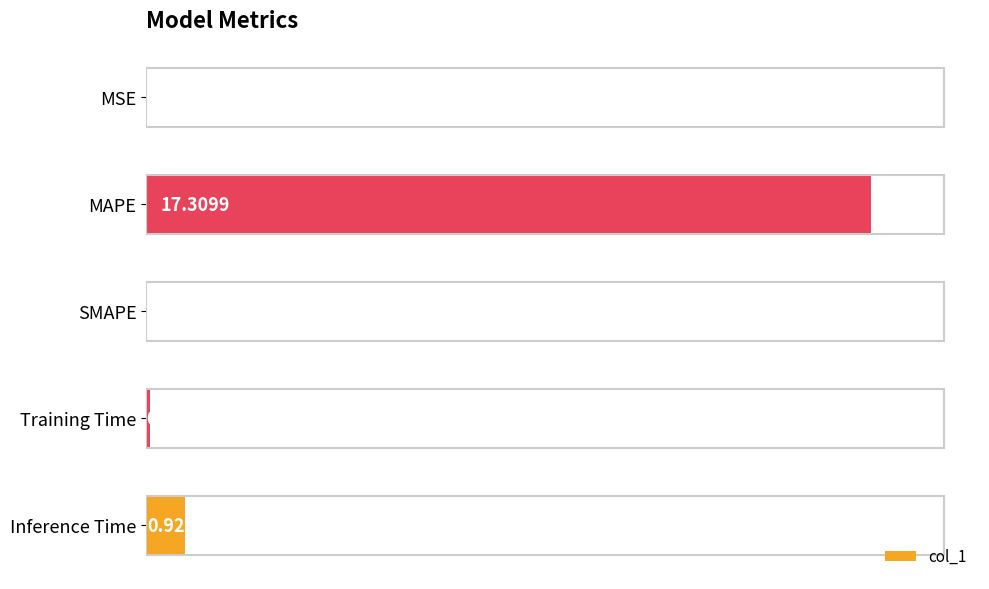

What is the change in value from MAPE to SMAPE?

-17.3